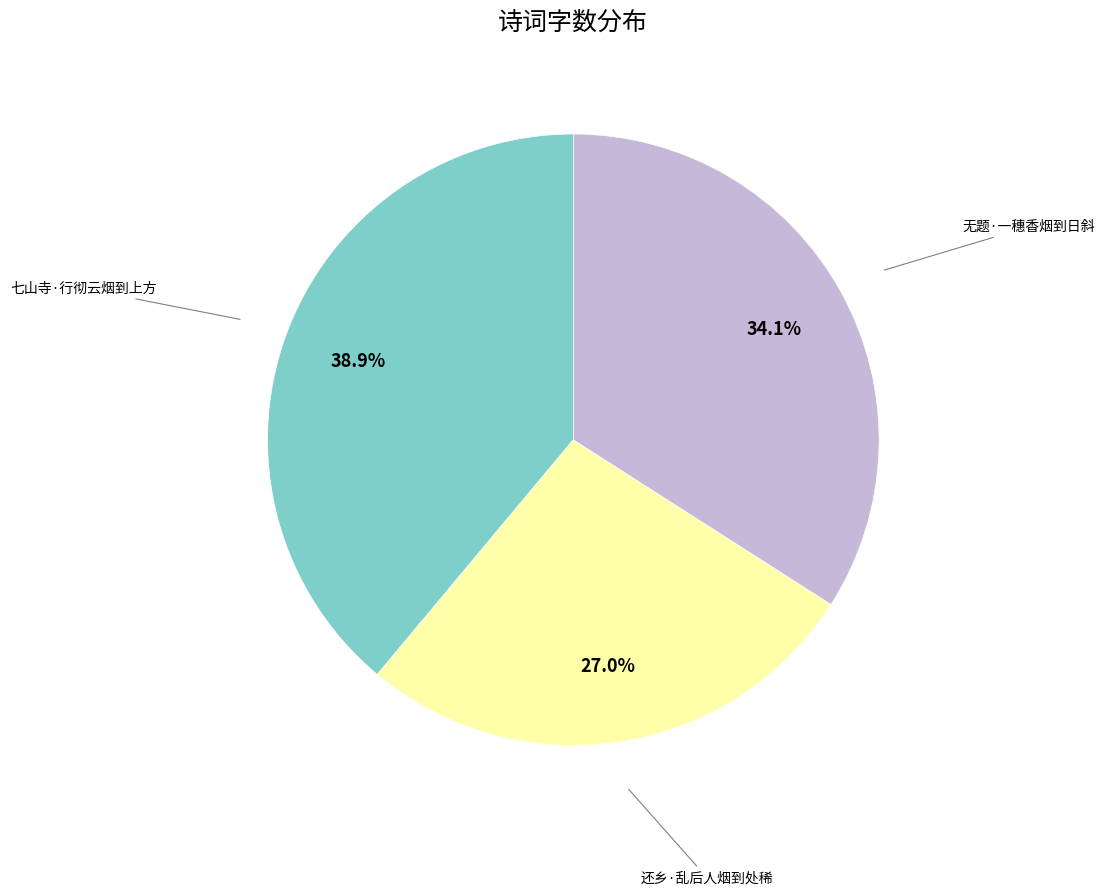

To the nearest percent, what portion does 无题·一穗香烟到日斜 represent?

34%